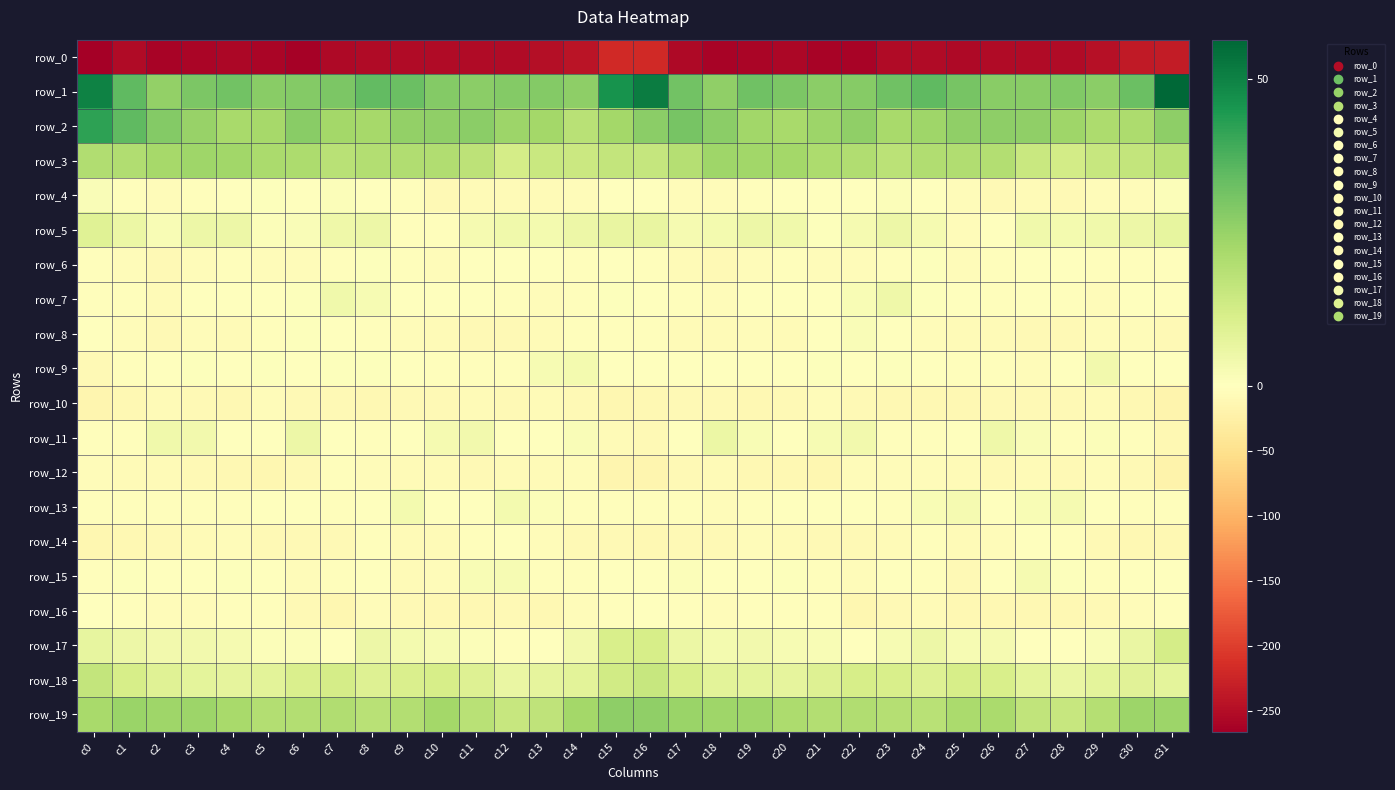

Which label corresponds to the largest value in the chart?

c31